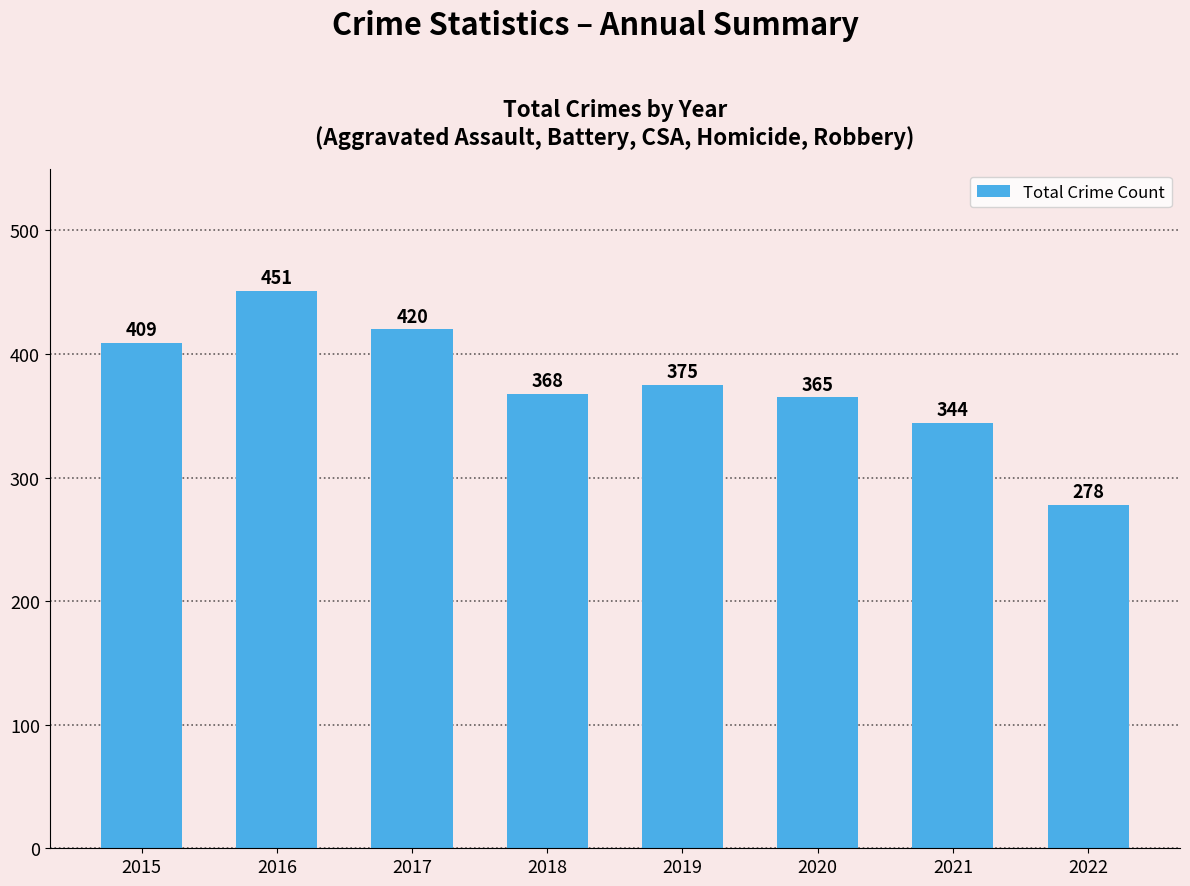

What is the value of the 2nd bar from the left?

451